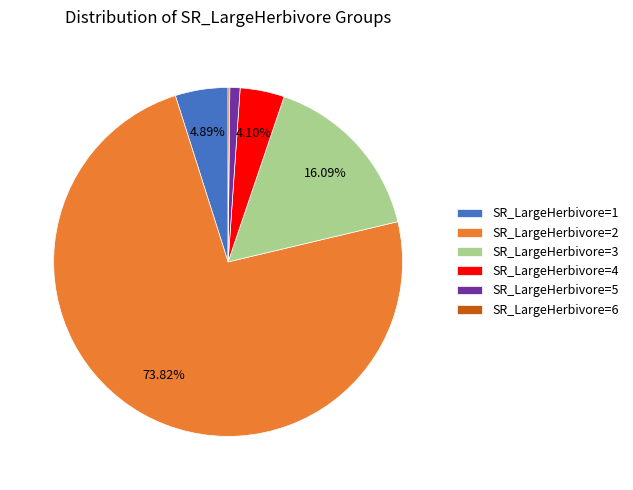

To the nearest percent, what is the difference between the SR_LargeHerbivore=1 and SR_LargeHerbivore=4 slice percentages?

1%